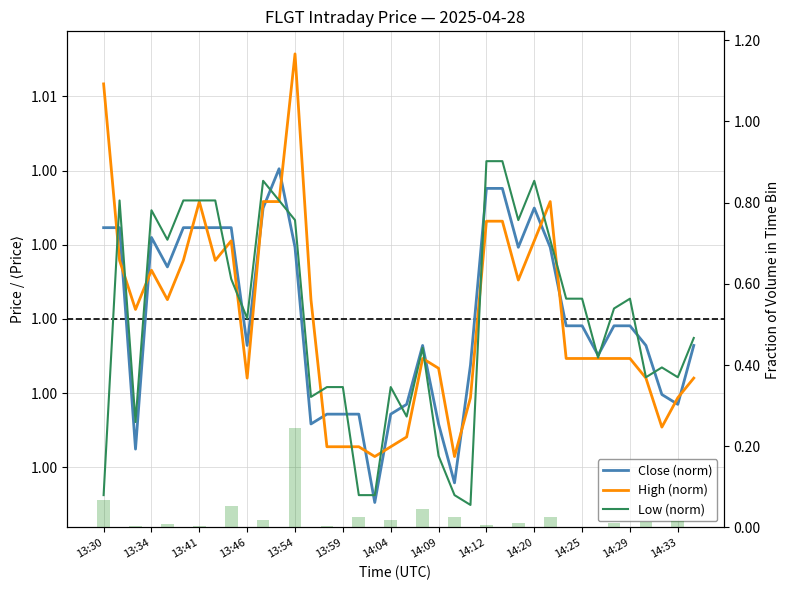

What is the total value across all series at 14:34?

3.0